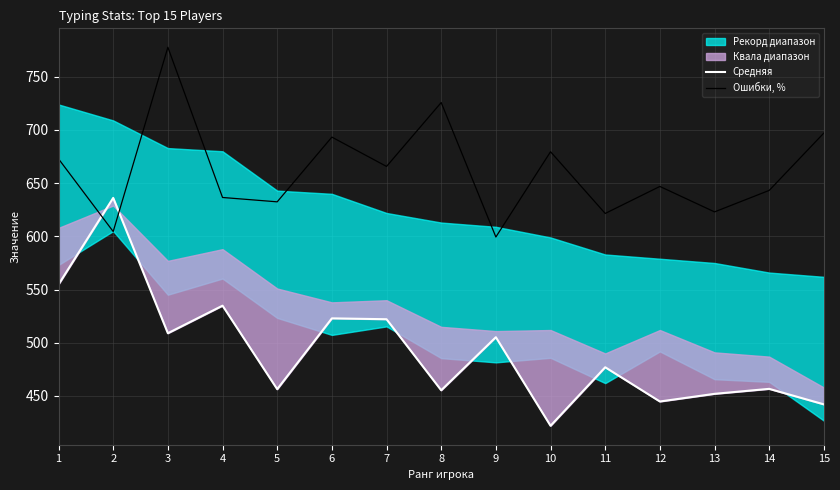

What is the highest value of the Средняя series?

636.2